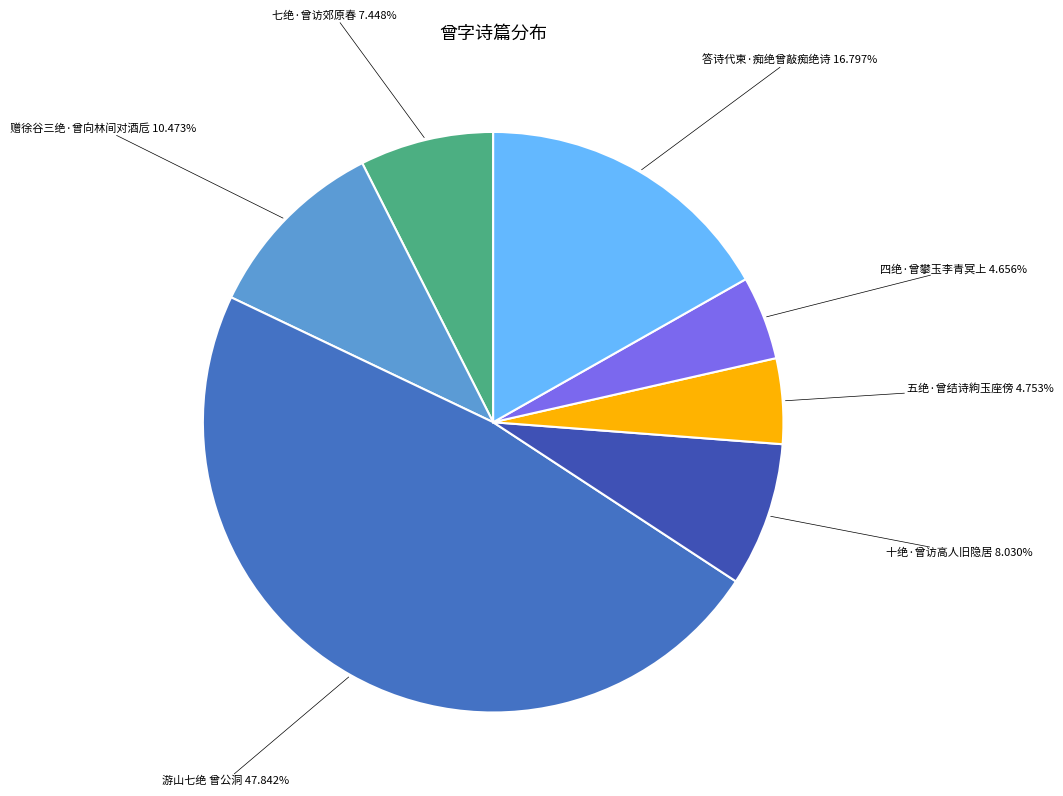

Count the number of slices in the pie.

7